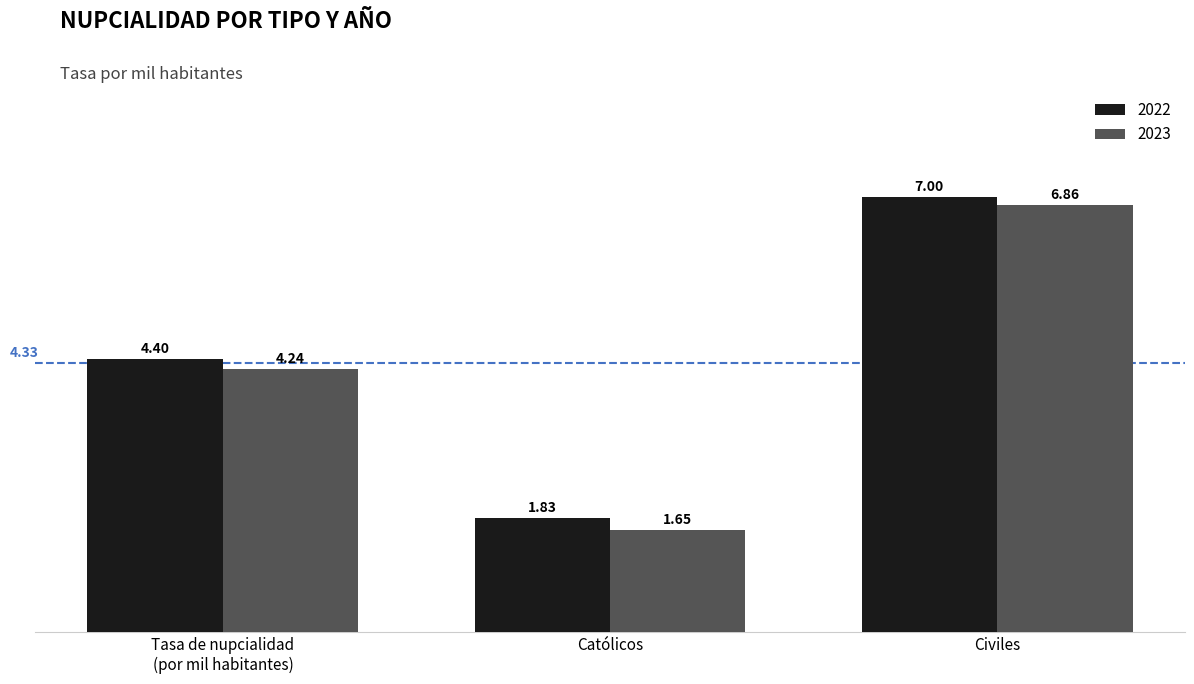

What is the difference between the maximum and second lowest values in the 2022 series?

2.6